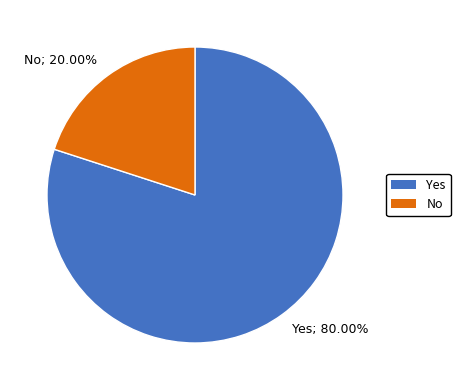

Rank the categories by value from lowest to highest.

No, Yes